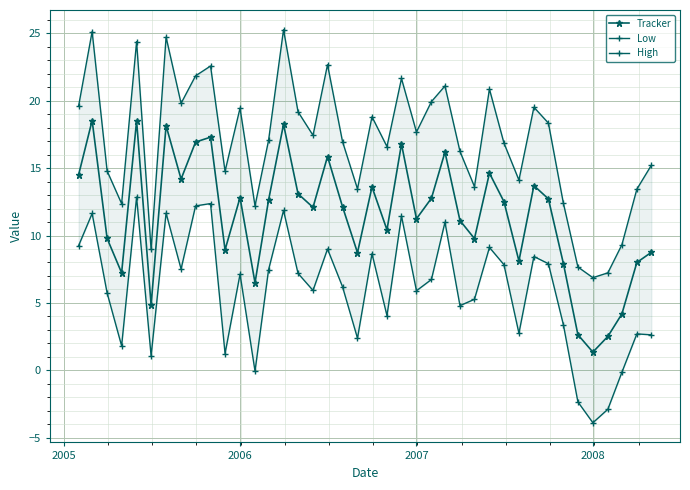

True or false: Low and Tracker intersect in this chart.

False